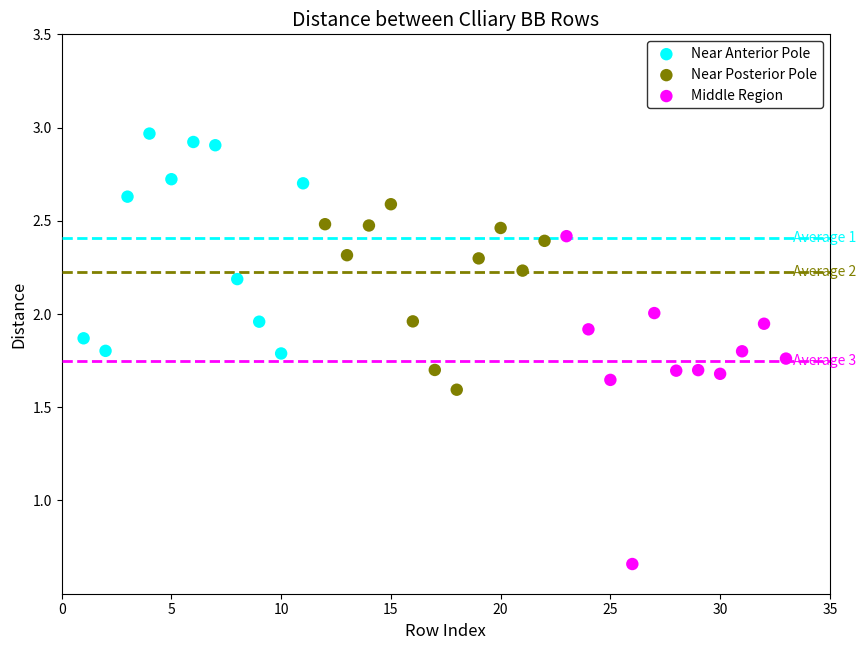

Which series reaches the maximum Y coordinate?

Near Anterior Pole